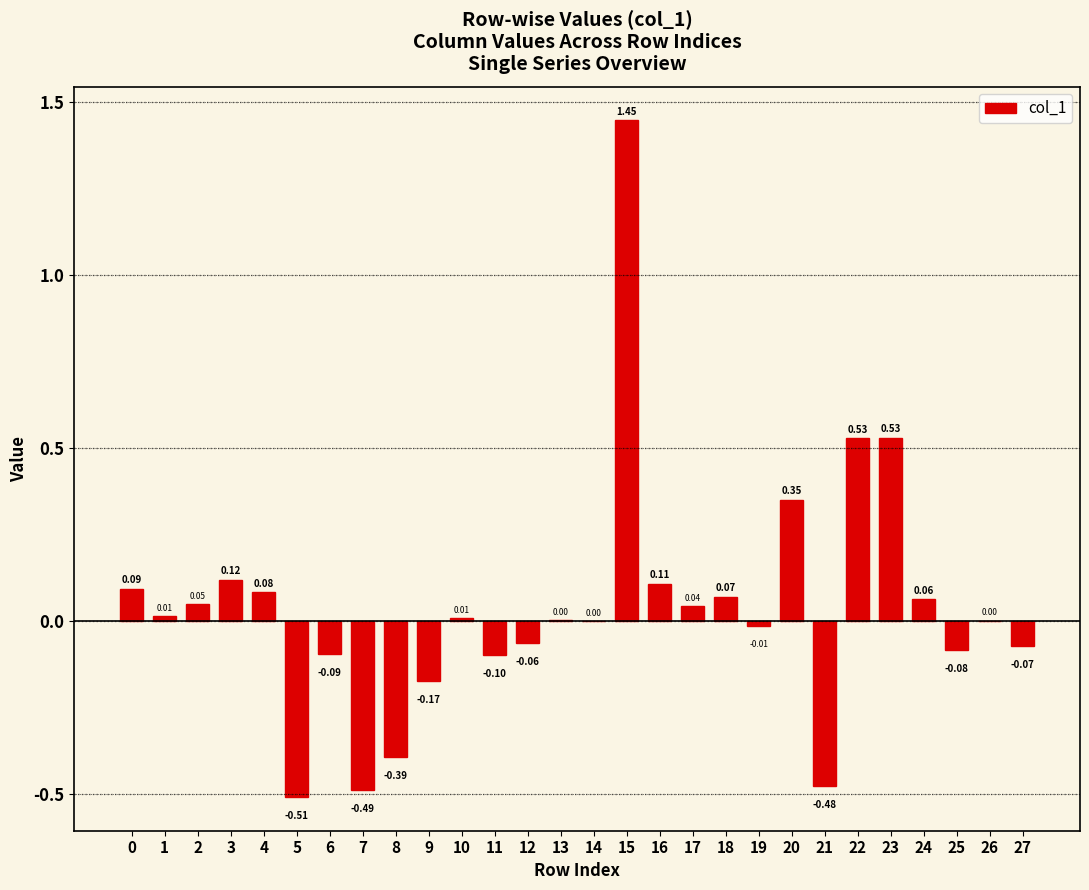

Are the bars horizontal?

No